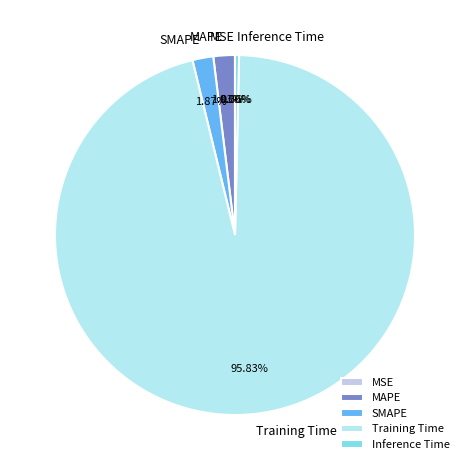

What is the largest slice in the pie chart?

Training Time